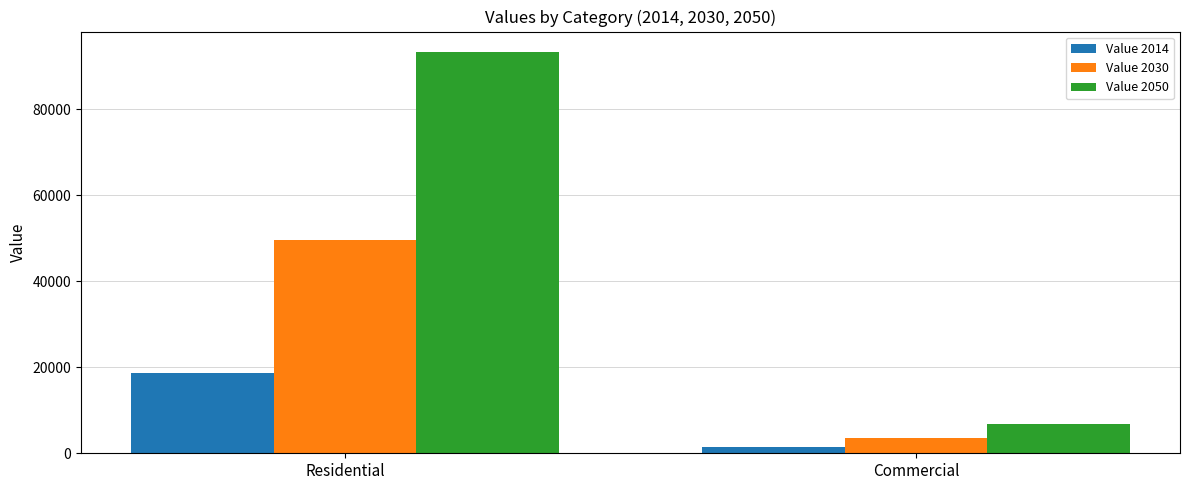

Which series changed the most between Residential and Commercial?

Value 2050